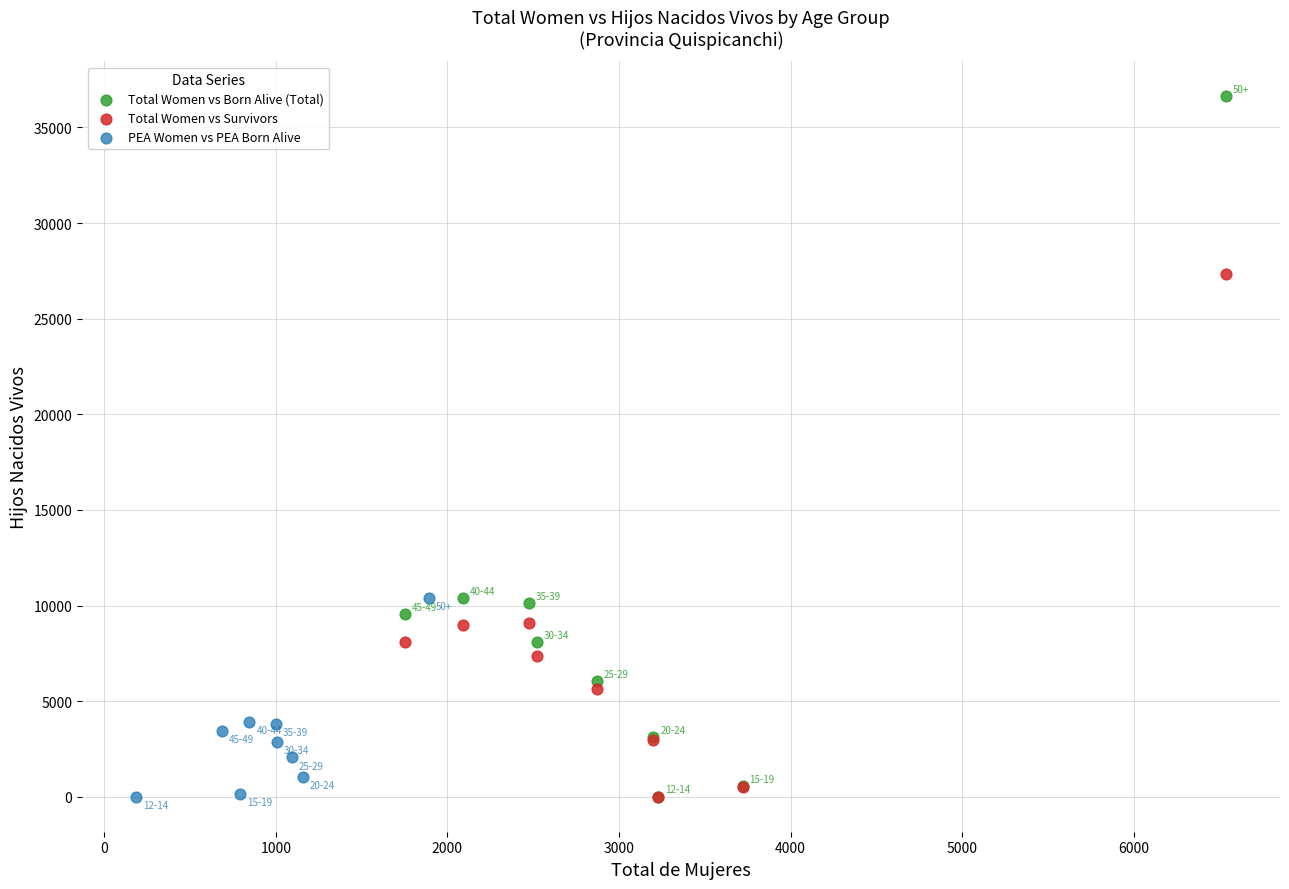

What are all the series names shown in the legend?

Total Women vs Born Alive (Total), Total Women vs Survivors, PEA Women vs PEA Born Alive